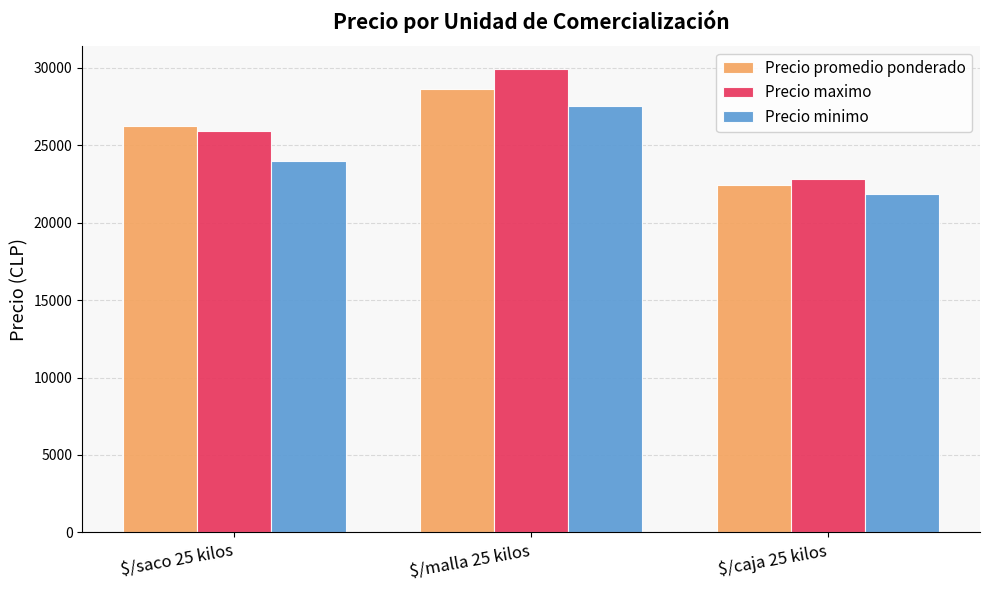

What is the value of the Precio promedio ponderado bar at the 3rd from the left?

22438